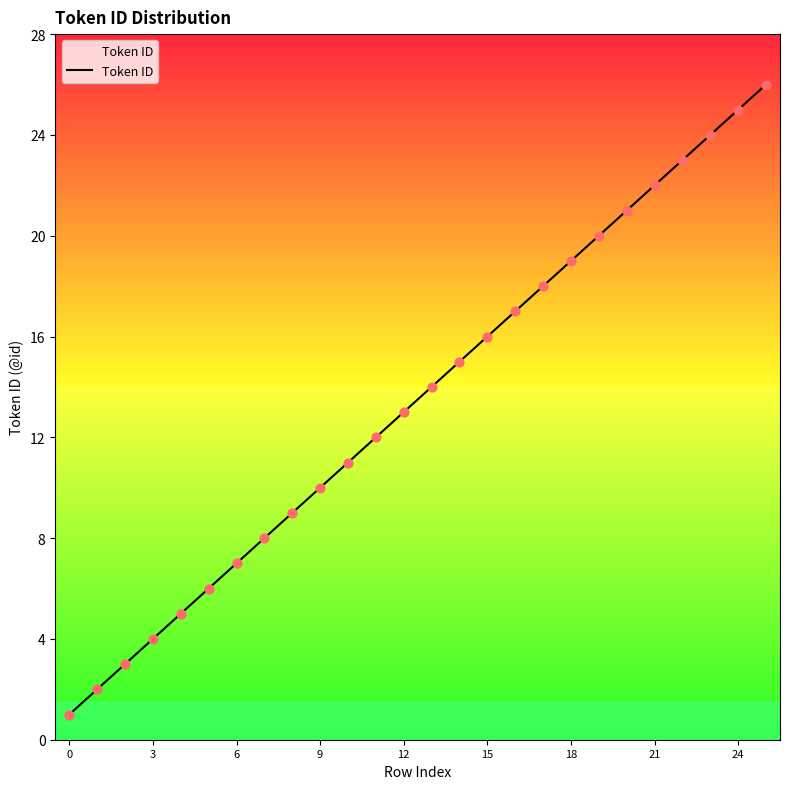

What is the greatest value displayed?

26